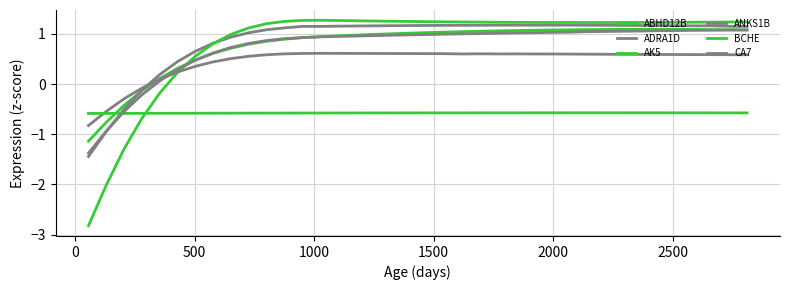

Count the number of categories in the chart.

38